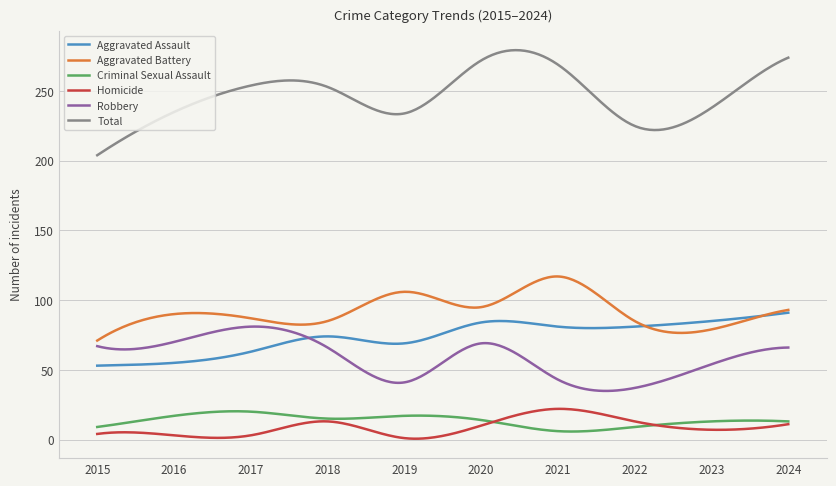

True or false: Criminal Sexual Assault and Robbery intersect in this chart.

False